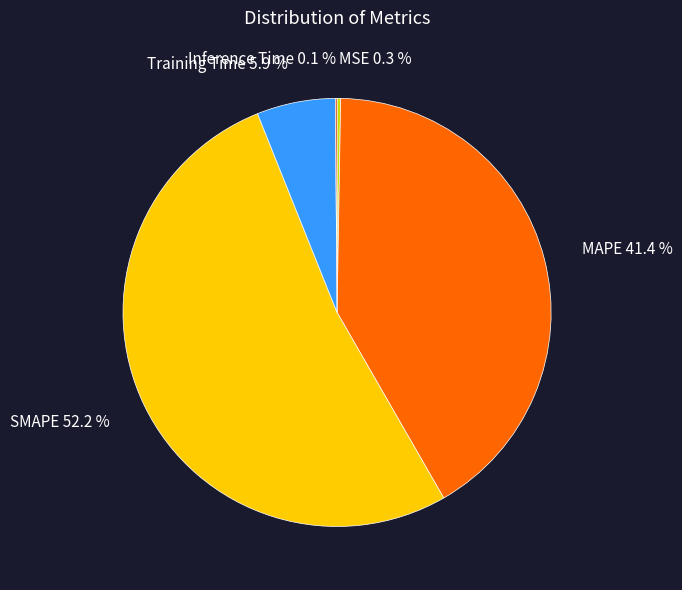

What is the largest slice in the pie chart?

SMAPE